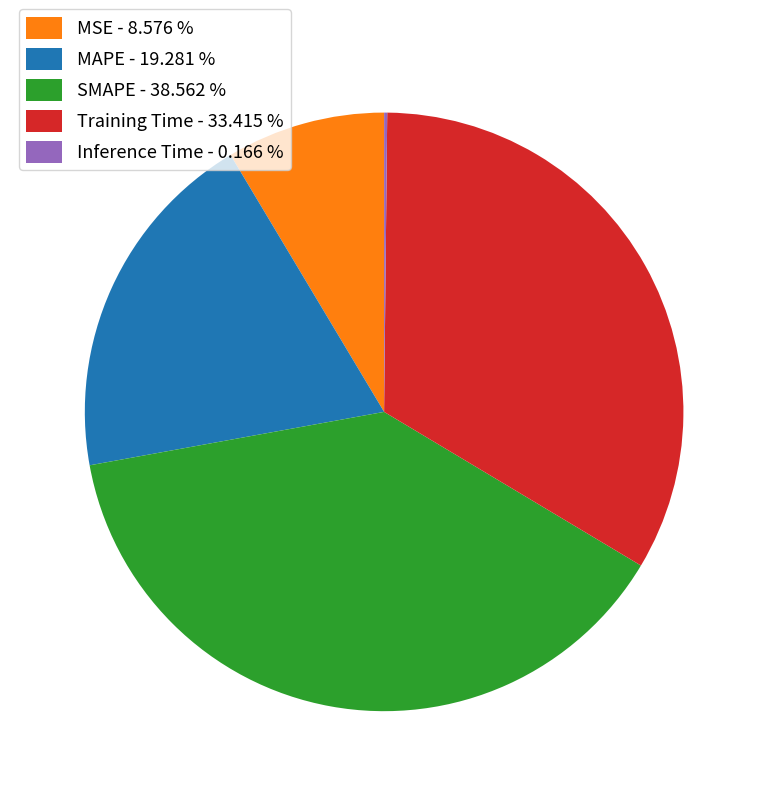

Is there any slice that represents more than half of the pie?

No